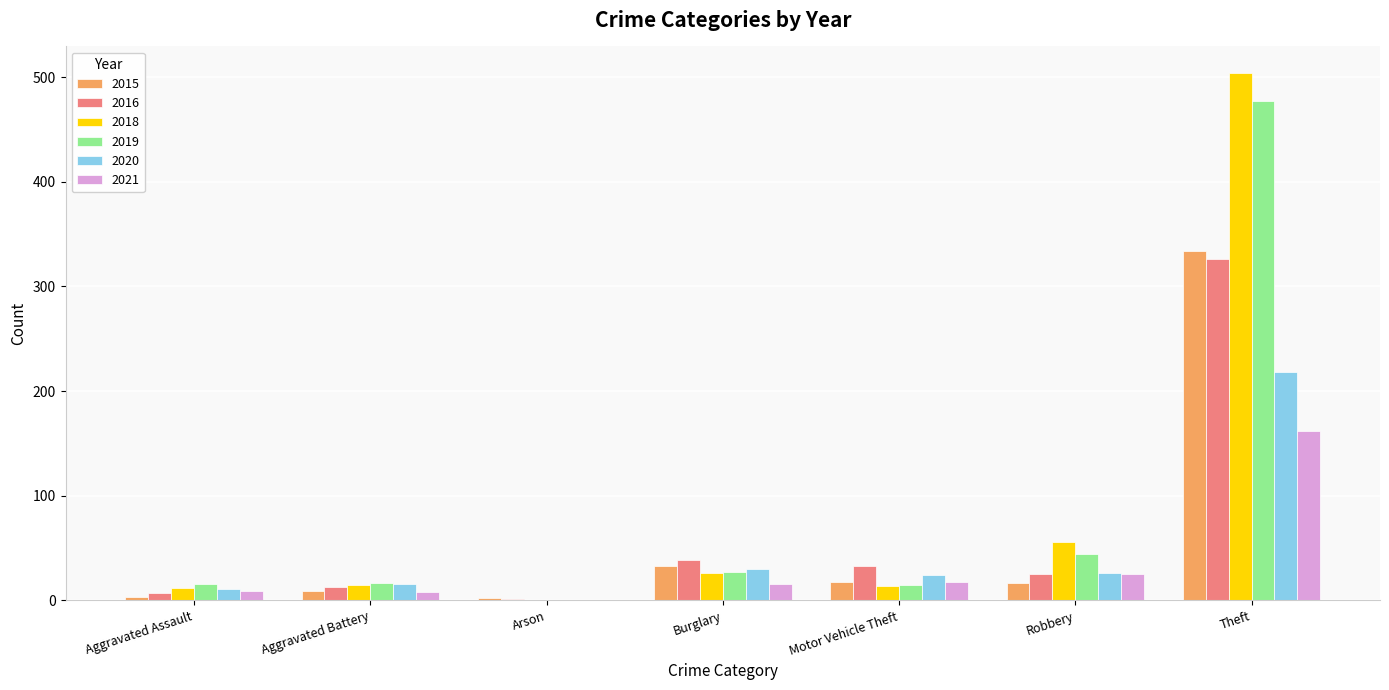

Which category has the highest value in the 2016 series?

Theft